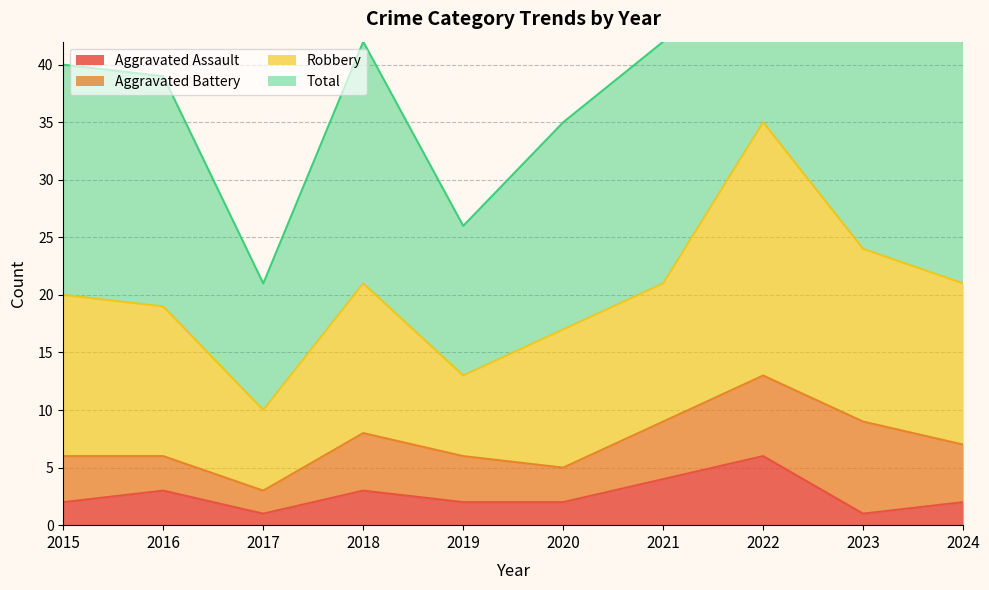

The Aggravated Assault series shows 1 at 2023. True or false?

True